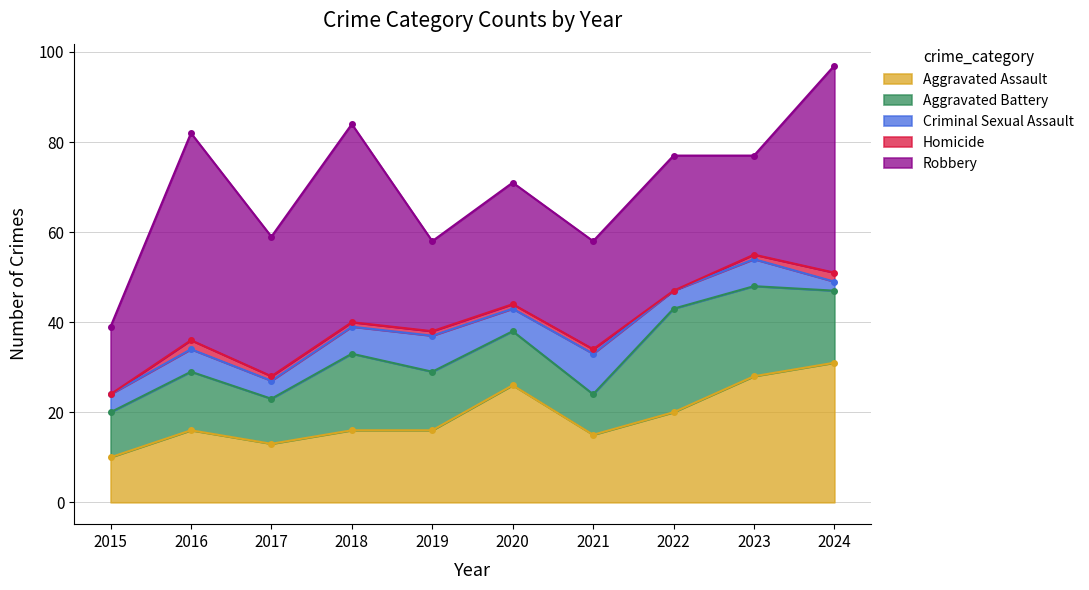

Rank the categories by Criminal Sexual Assault value from highest to lowest.

2021, 2019, 2018, 2023, 2016, 2020, 2015, 2017, 2022, 2024